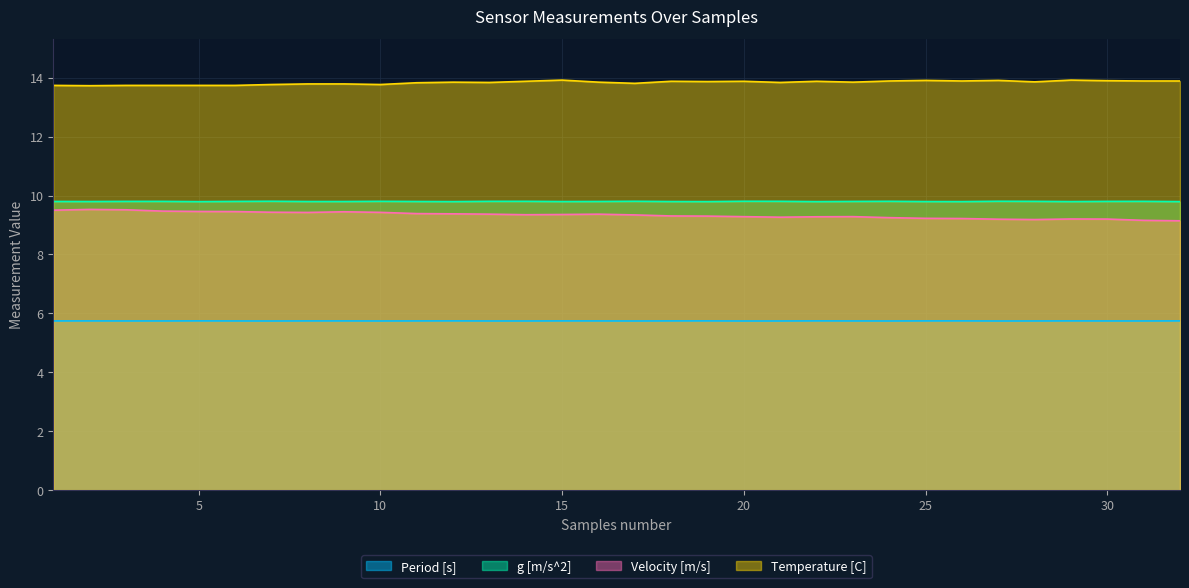

Rank the series by their maximum value, from lowest to highest.

Period [s], Velocity [m/s], g [m/s^2], Temperature [C]